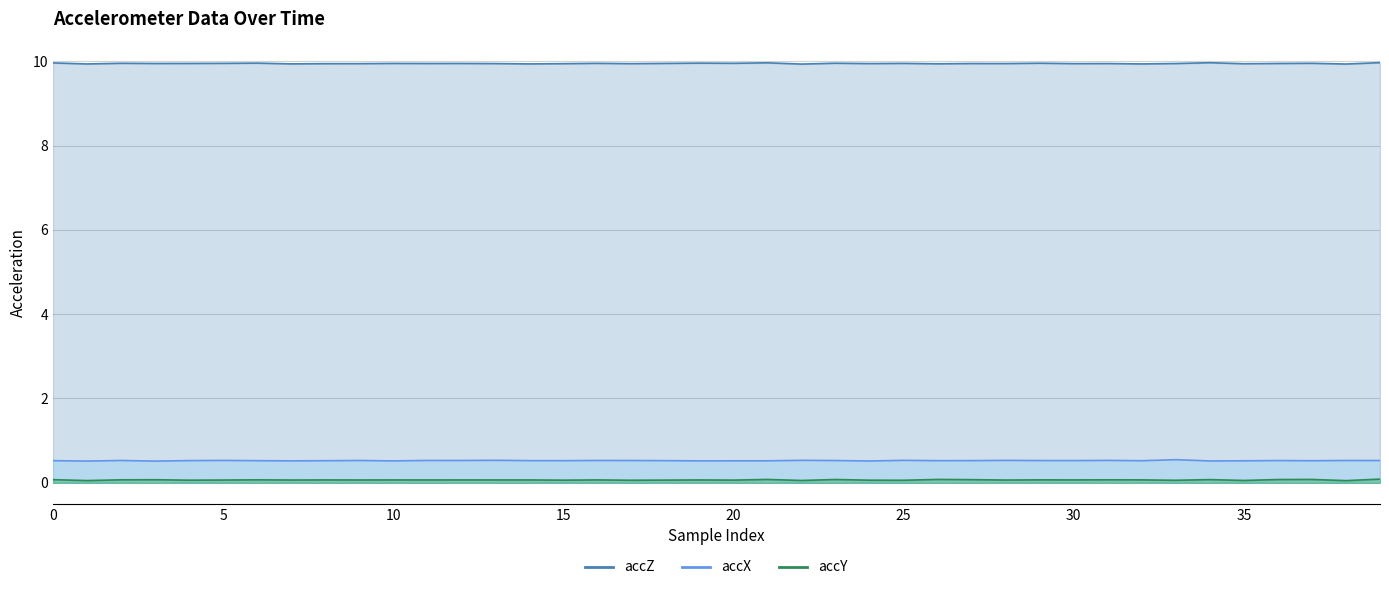

Is it true that accX equals 0.2 at 13?

False